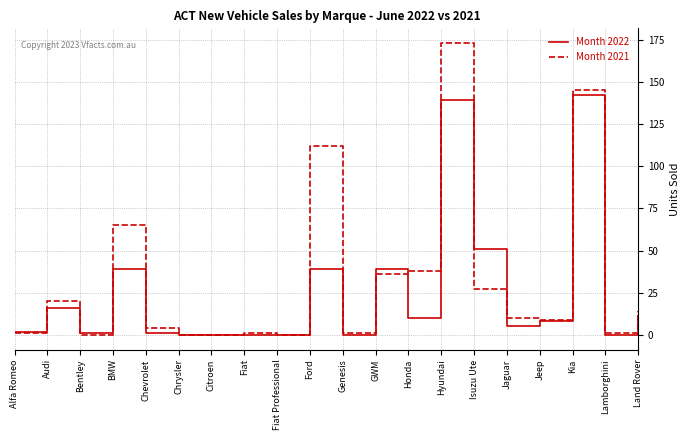

Where is the first local minimum for Month 2022?

Bentley